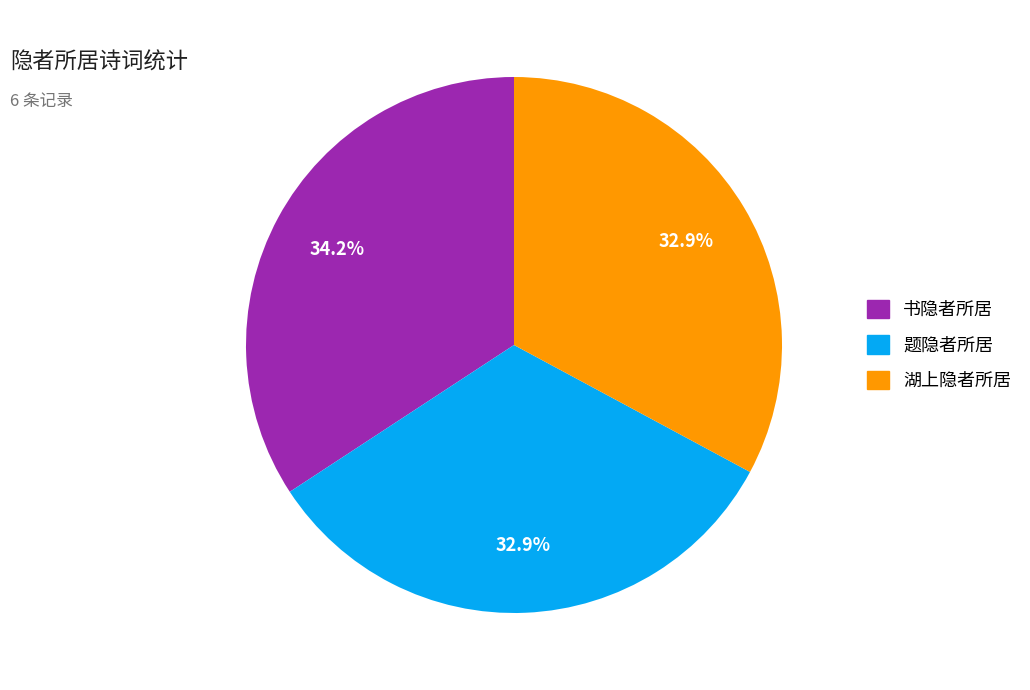

What percentage do 湖上隐者所居 and 题隐者所居 together represent?

65.8%